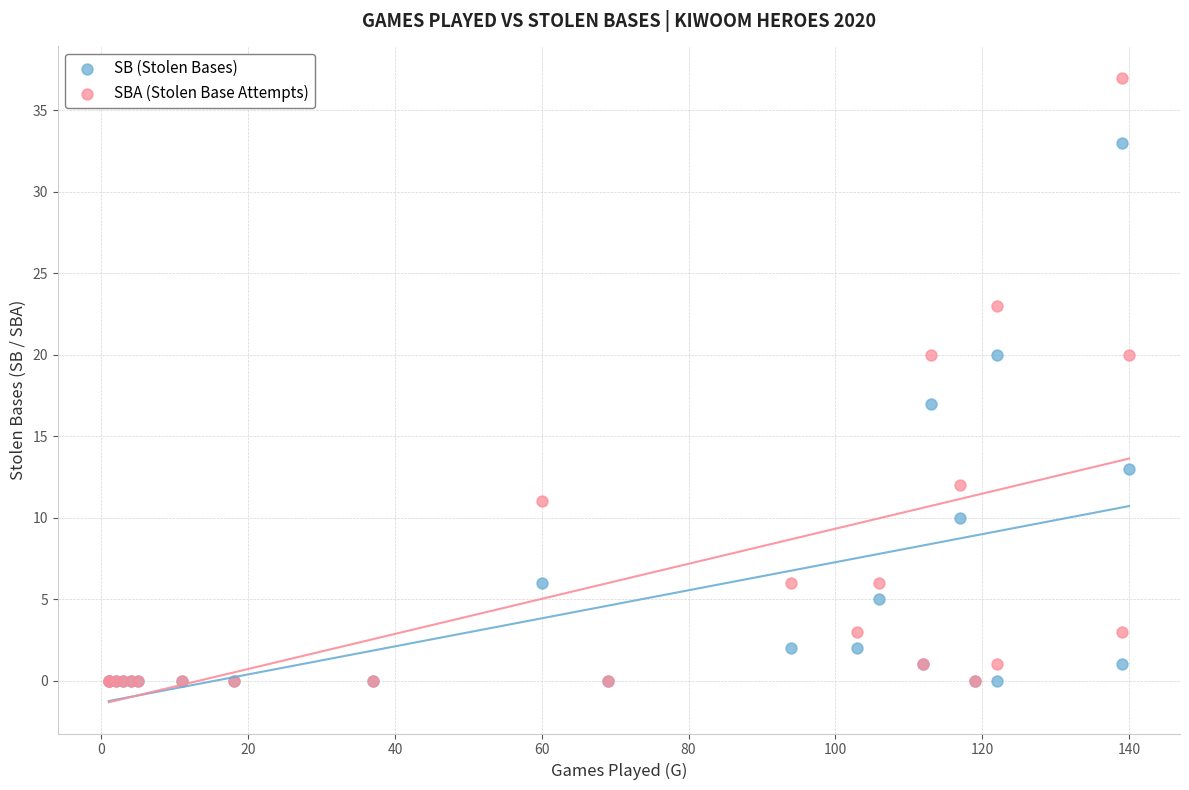

In the SB (Stolen Bases) series, what Y value is closest to 16?

17